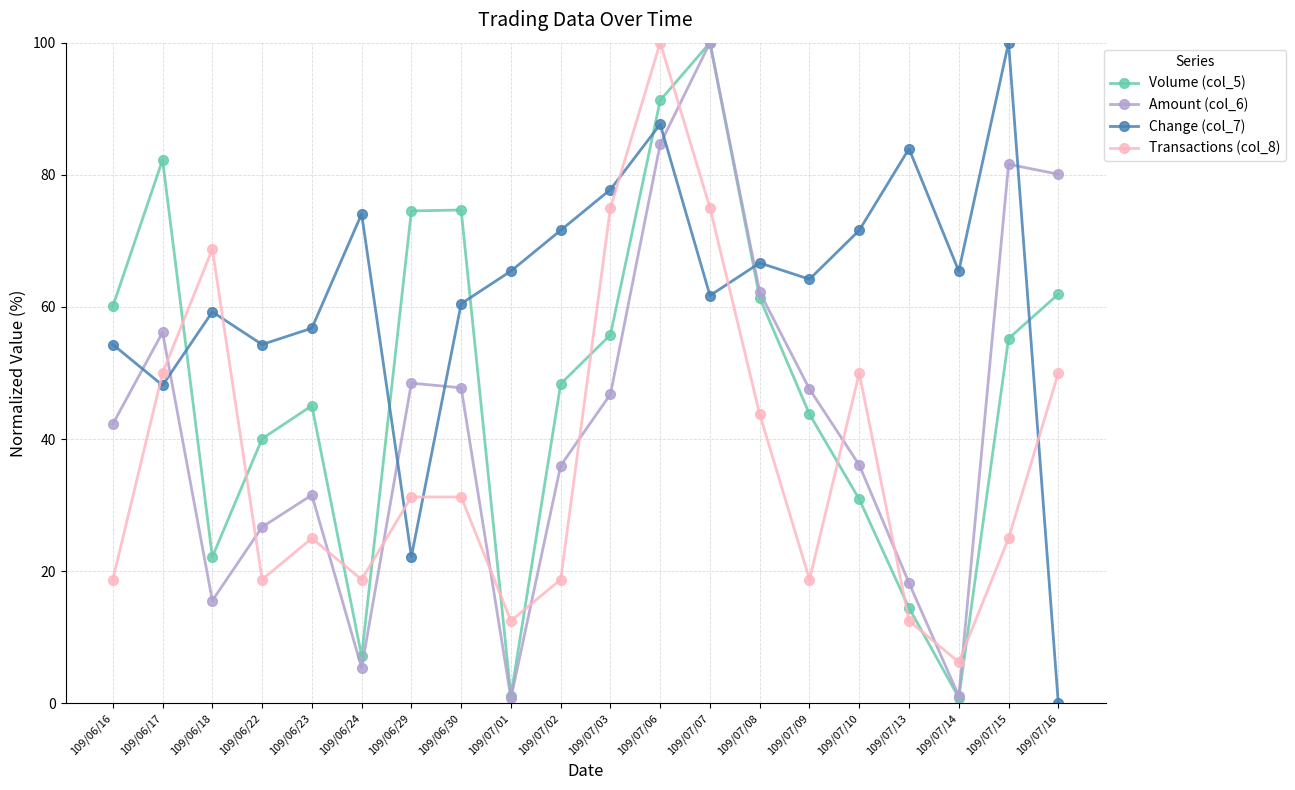

List the series in order of their overall mean, lowest first.

Transactions (col_8), Amount (col_6), Volume (col_5), Change (col_7)